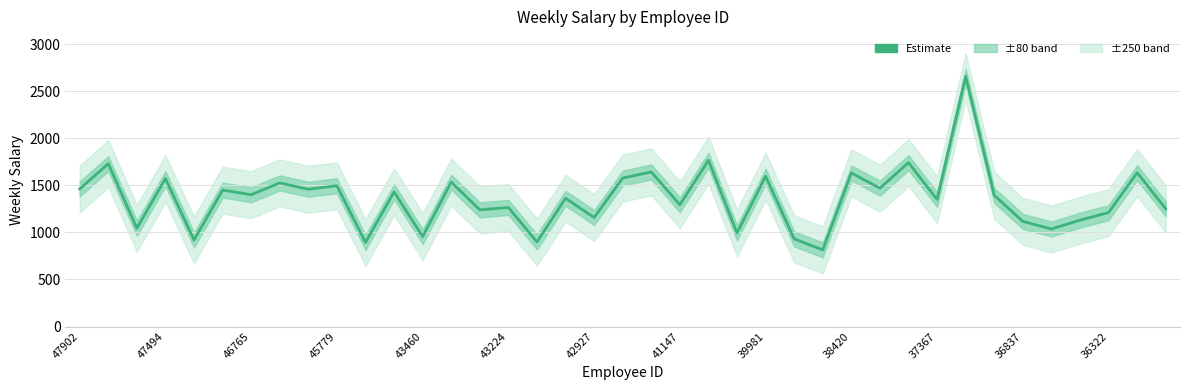

Count the number of categories in the chart.

39